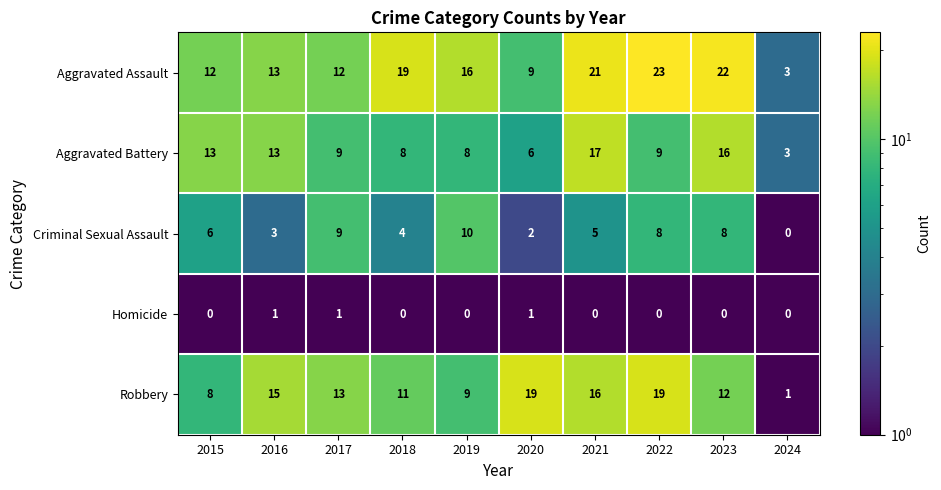

Rank the series by their maximum value, from highest to lowest.

Aggravated Assault, Robbery, Aggravated Battery, Criminal Sexual Assault, Homicide